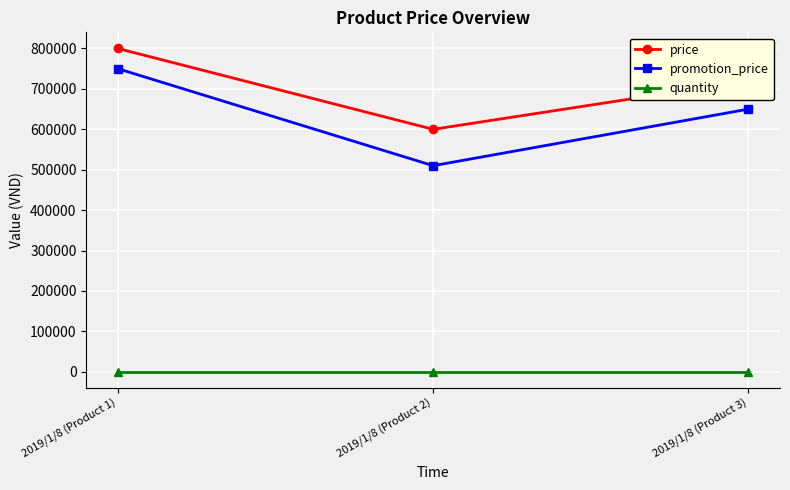

What is the total value across all series at 2019/1/8 (Product 2)?

1110100